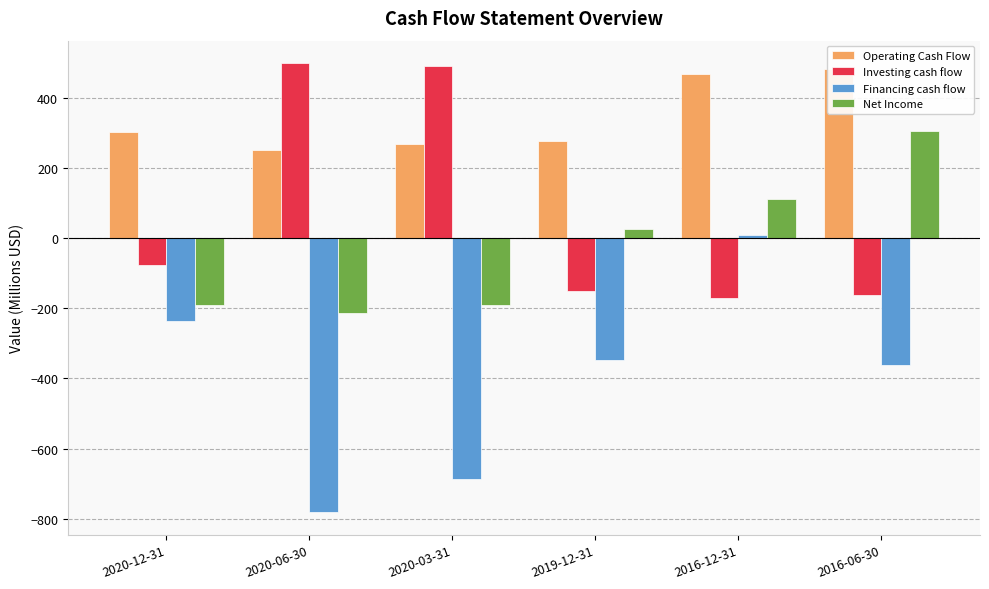

The value of Investing cash flow at 2020-12-31 is -34.8. True or false?

False